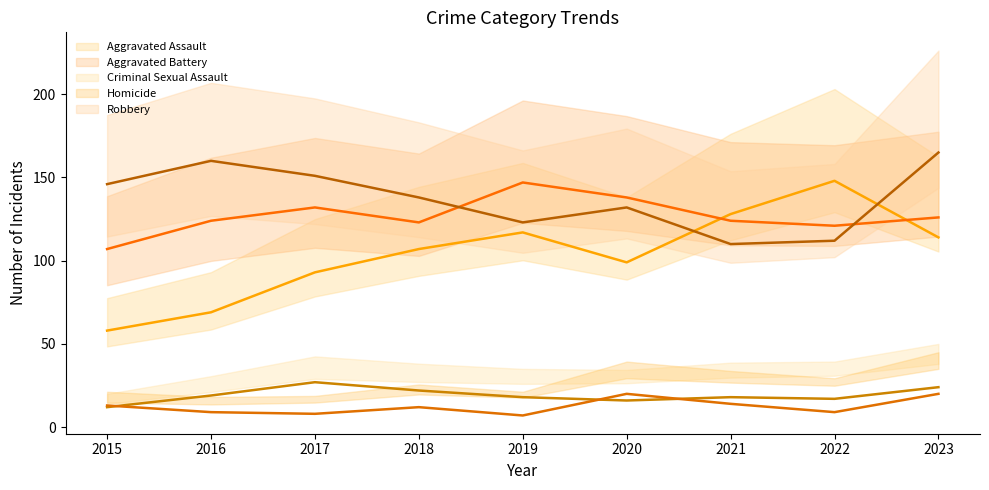

What is the difference between the maximum and second lowest values in the Robbery series?

53